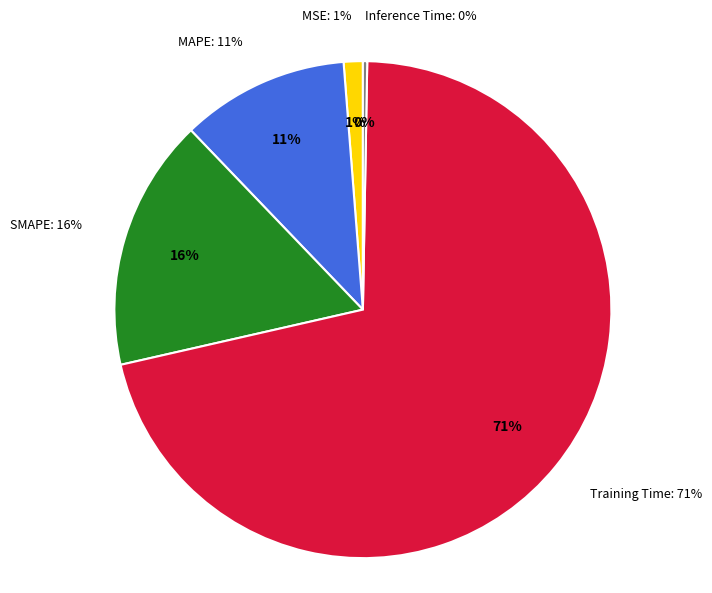

How many segments does this pie chart have?

5